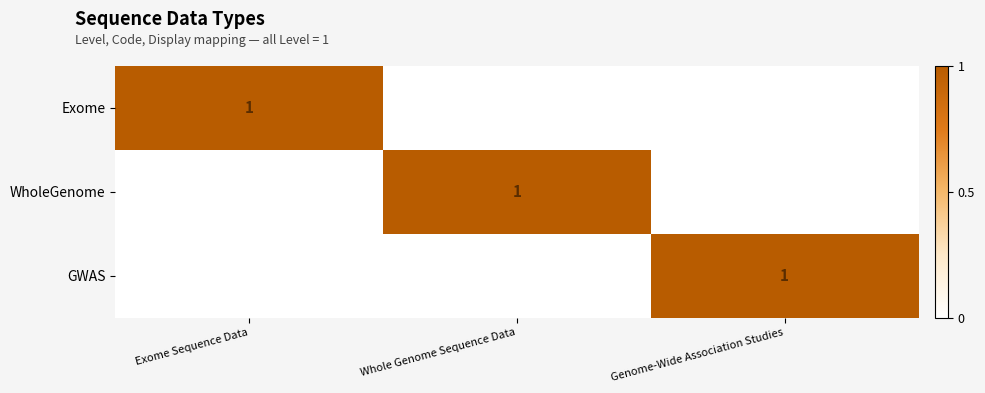

Is it true that WholeGenome equals 1 at Whole Genome Sequence Data?

True